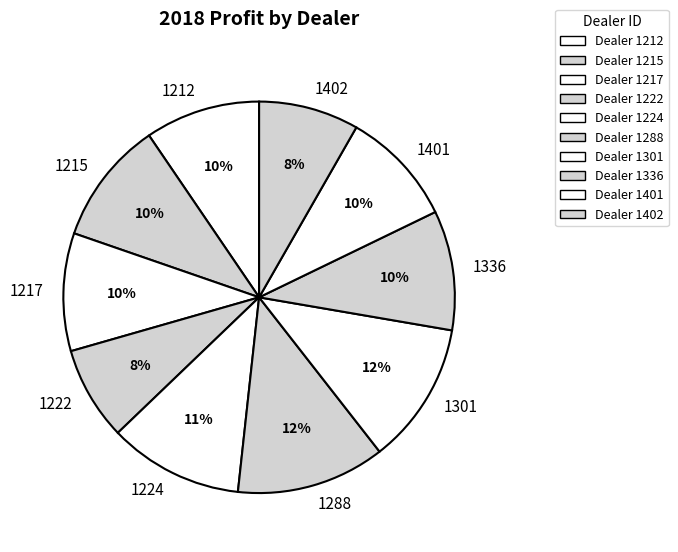

What is the smallest slice in the pie chart?

1222